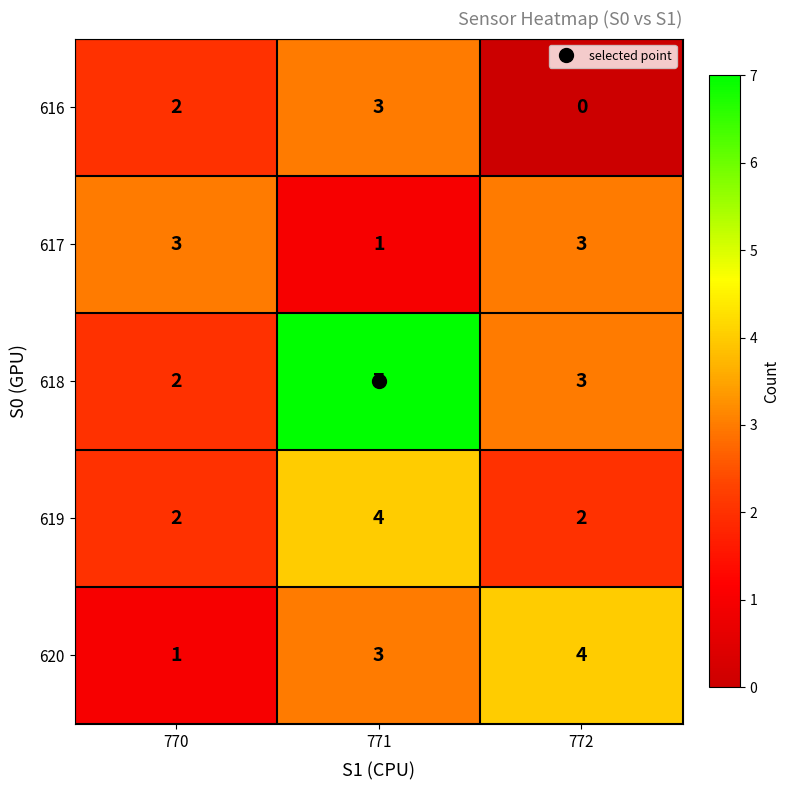

What is the difference between the highest and lowest values at 771?

6